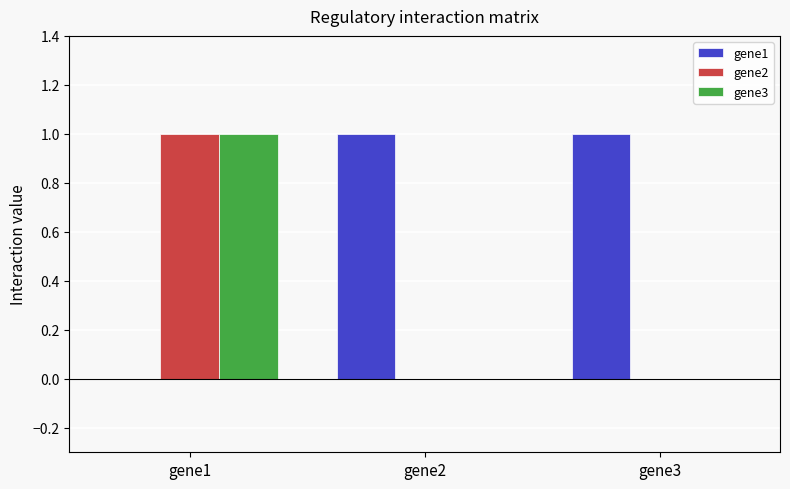

Is the value of gene3 at gene3 greater than the value of gene1 at gene3?

No